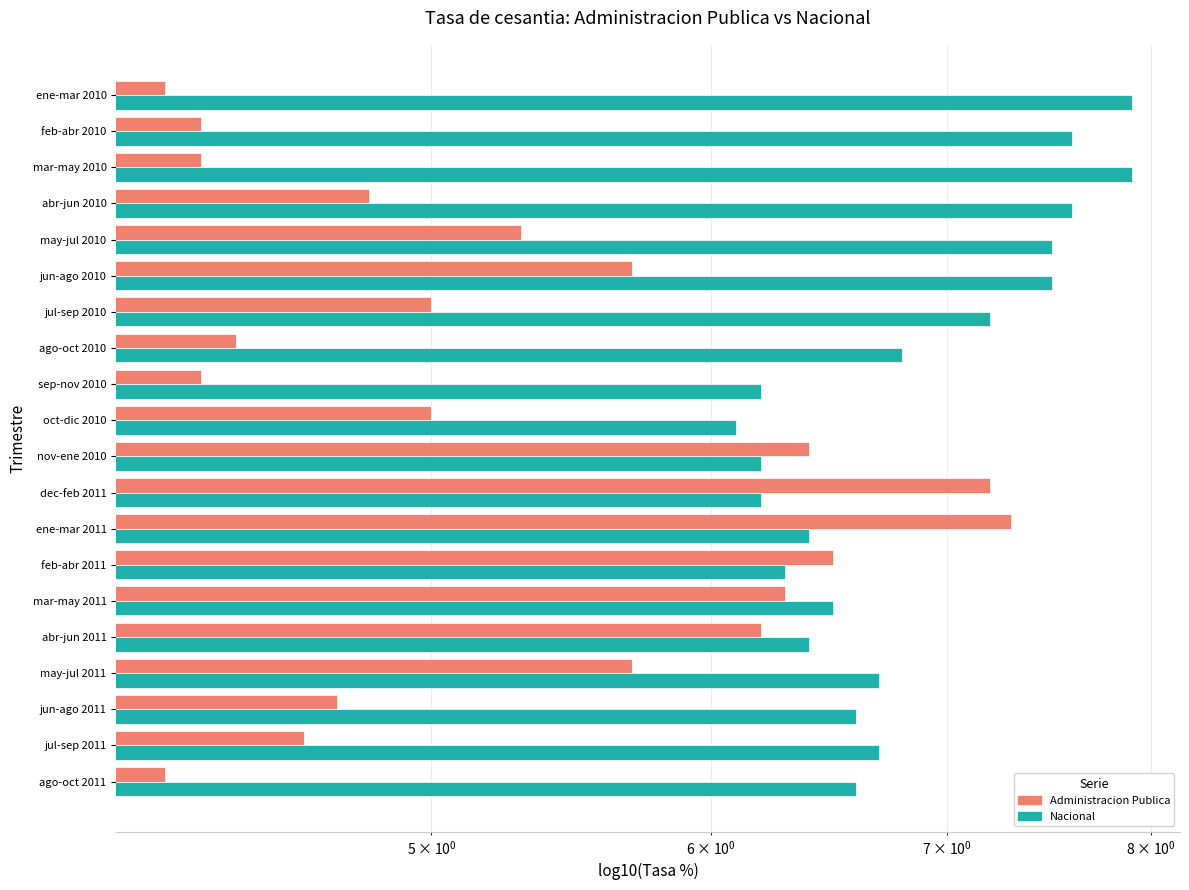

What is the difference between the Nacional values at jul-sep 2011 and ene-mar 2011?

0.3